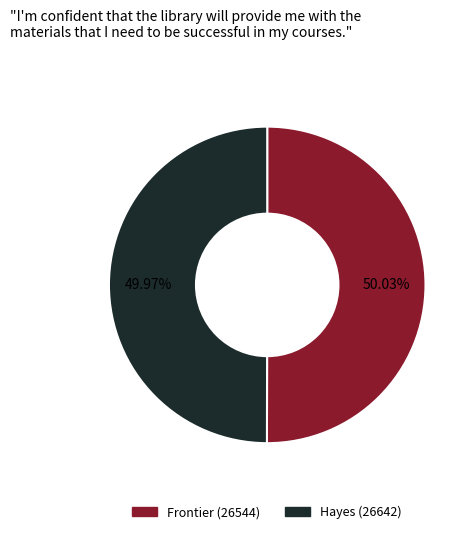

Is there any slice that represents more than half of the pie?

Yes